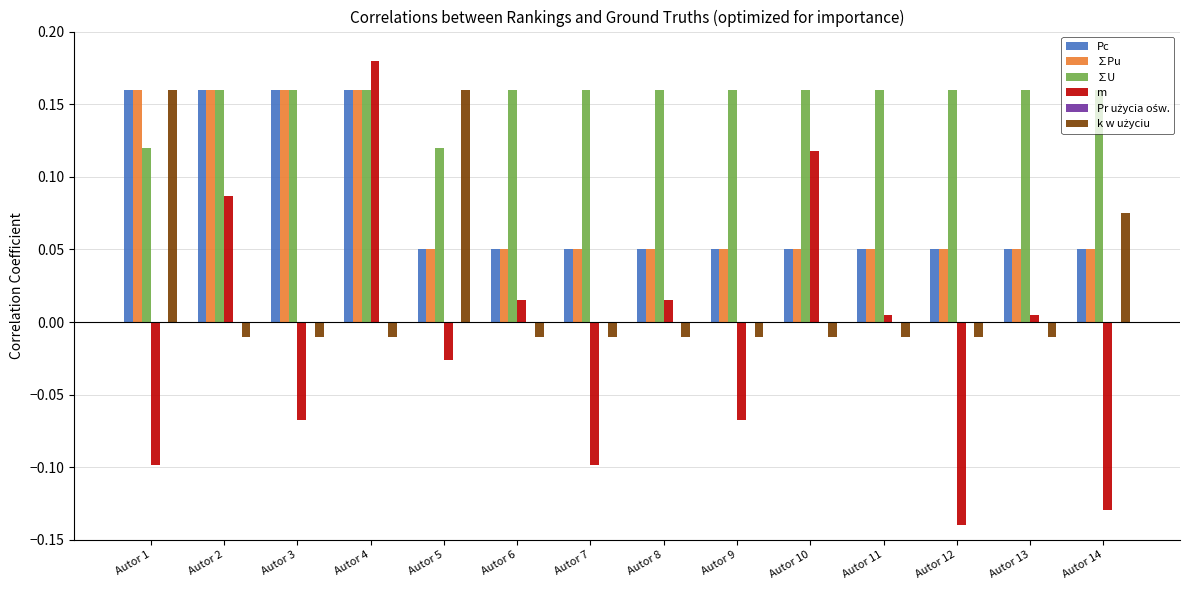

Count the ∑Pu values in the range 0 to 1.

14